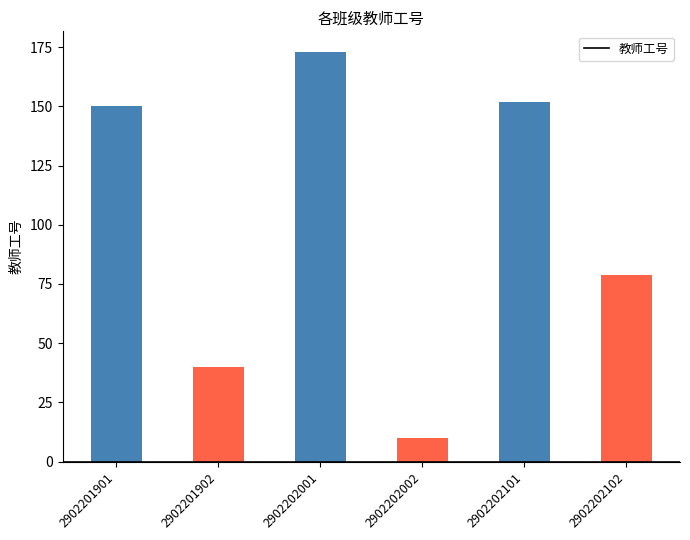

What is the change in value from 2902201902 to 2902202101?

+112